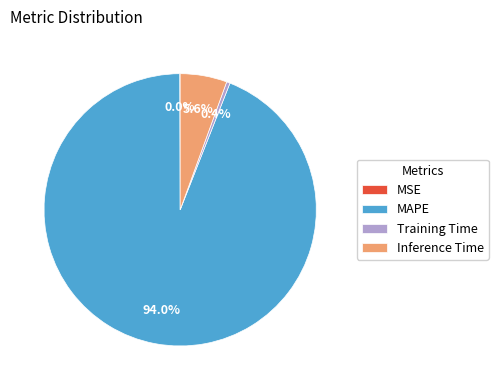

Combined, what portion of the pie is Training Time and Inference Time?

6.0%